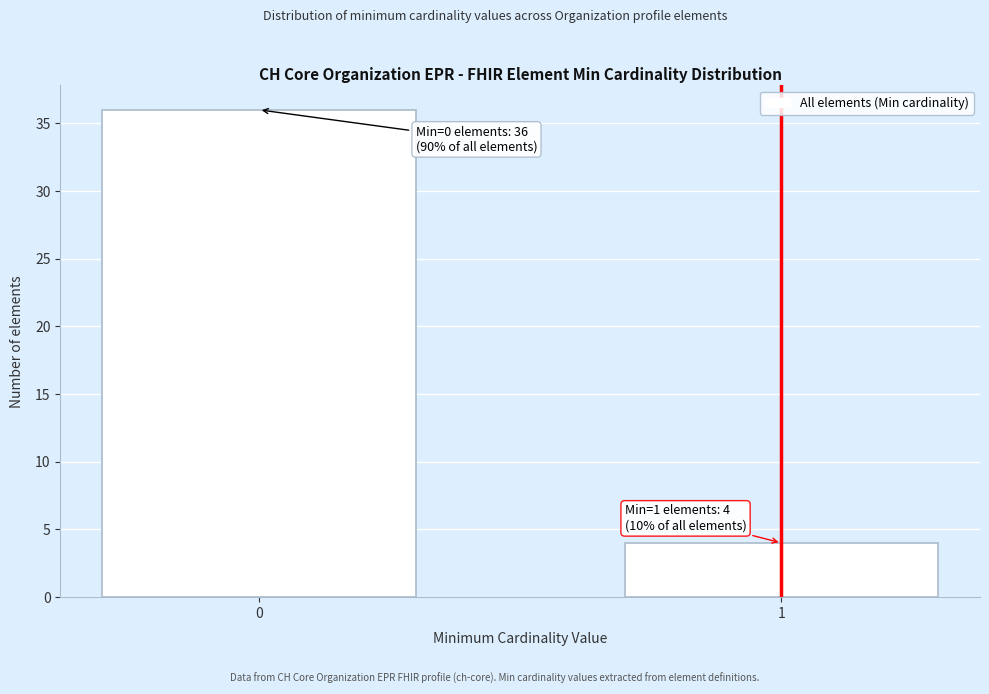

Reading left to right, what are all the values shown in this chart?

0=36	1=4